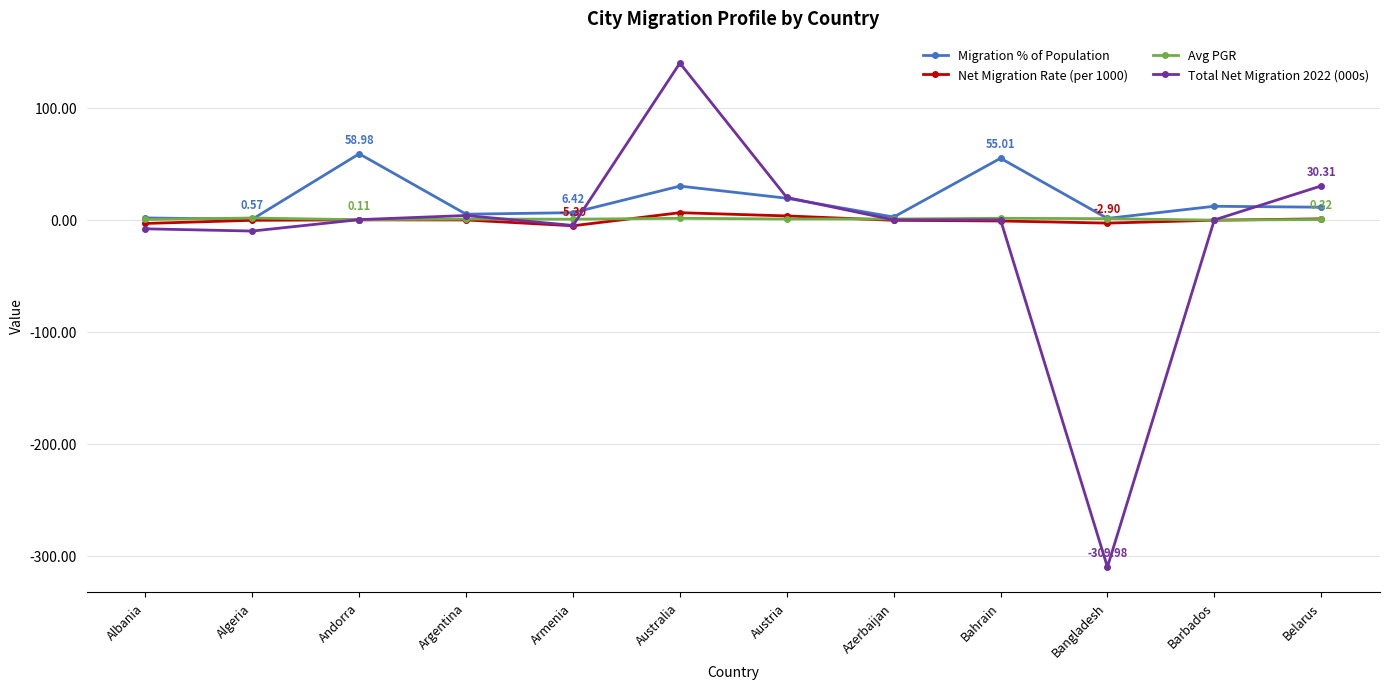

At which category does the chart reach its minimum across all series?

Bangladesh